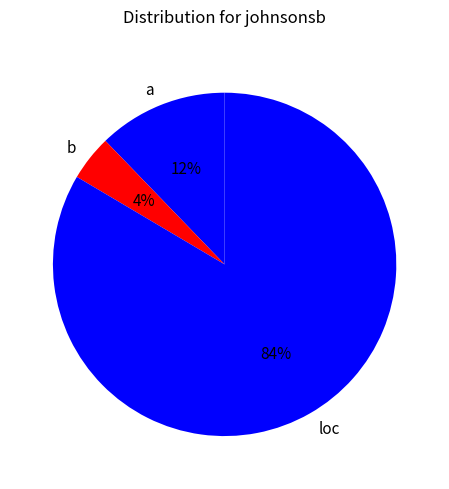

What is the majority slice?

loc